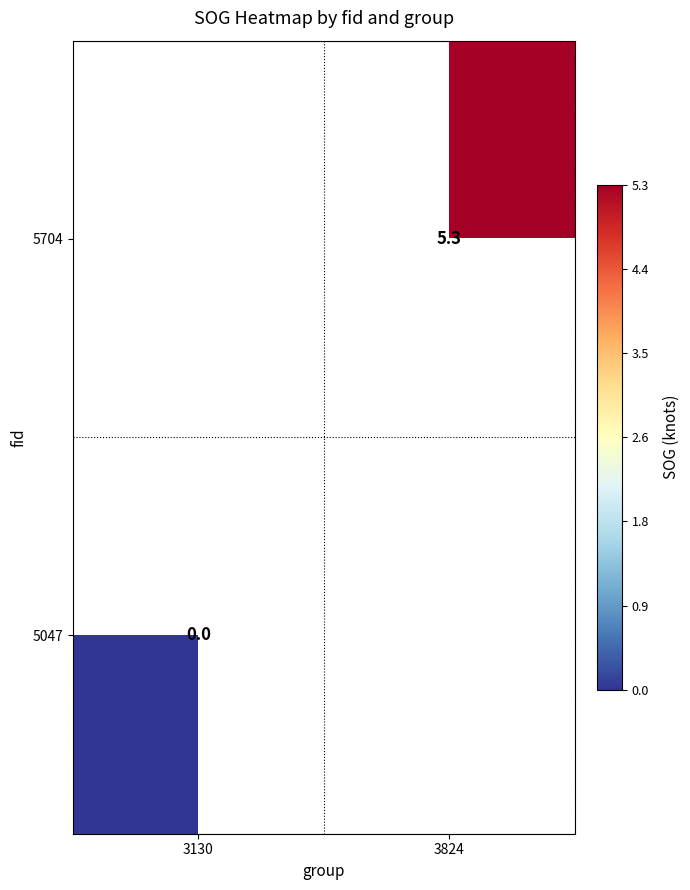

The 5704 series shows 5.3 at 3824. True or false?

True